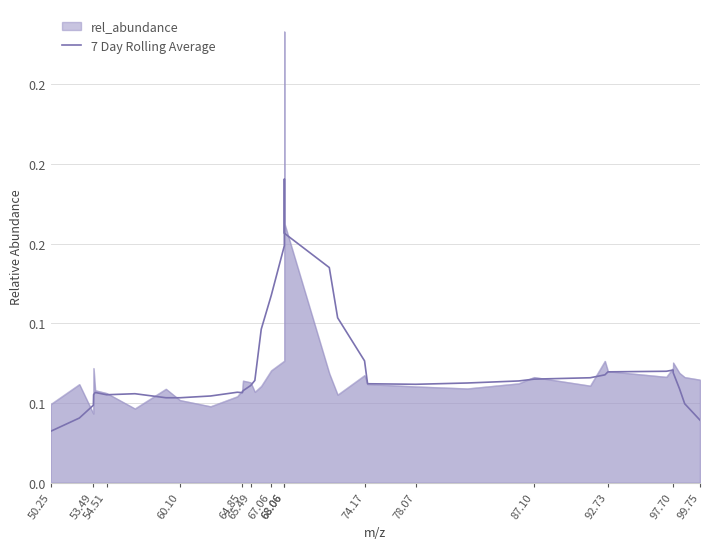

What is the average value?

0.1